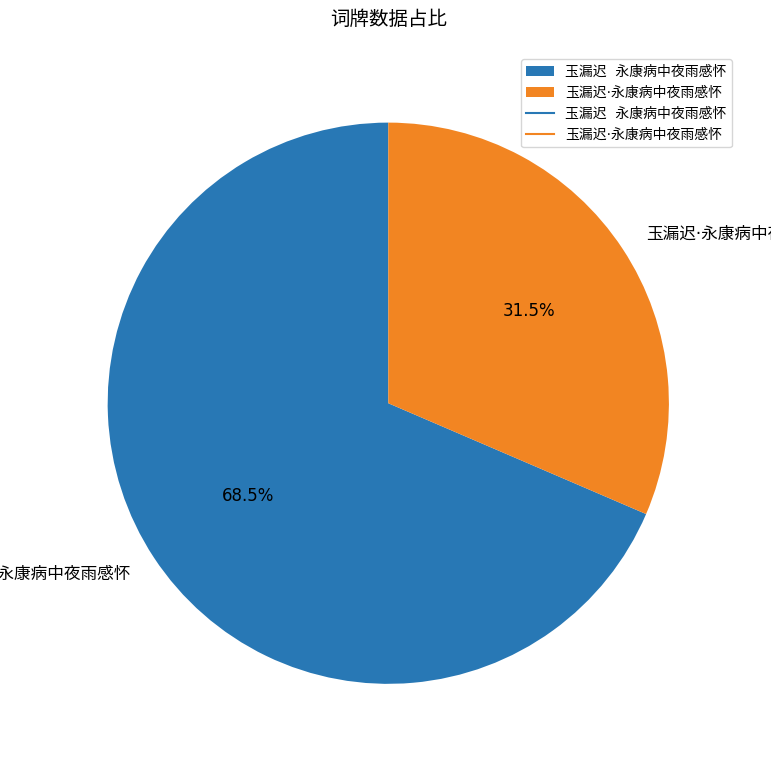

Is there a majority slice in this chart?

Yes